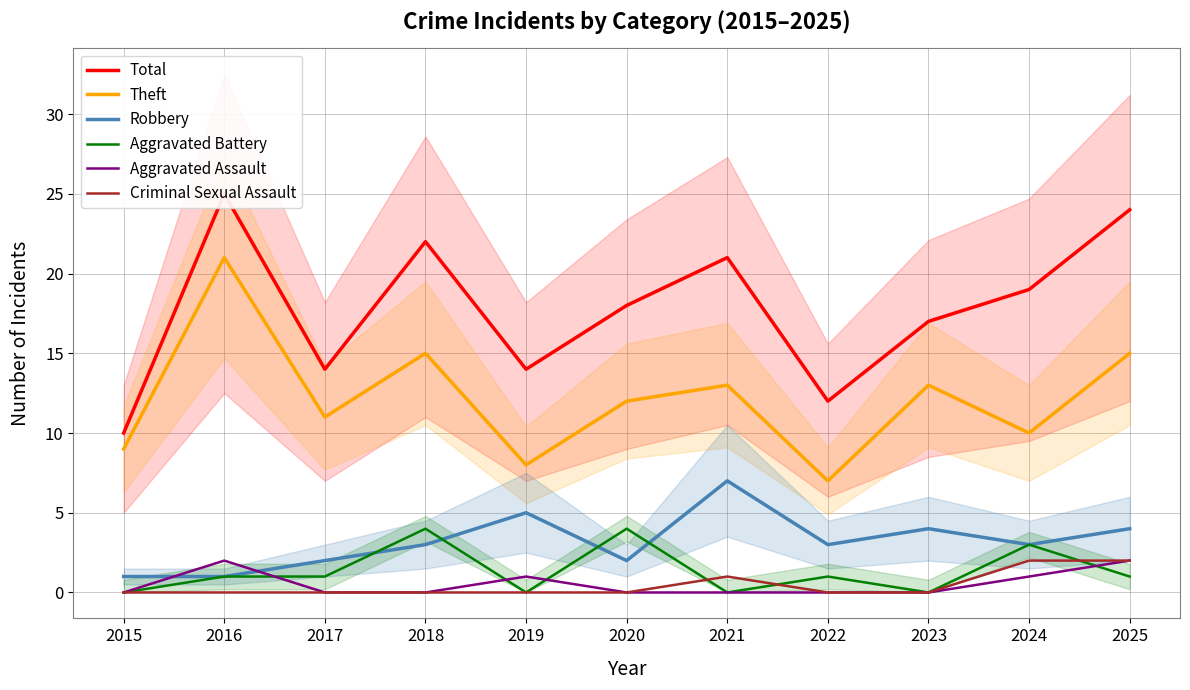

Rank the categories by Robbery value from lowest to highest.

2015, 2016, 2017, 2020, 2018, 2022, 2024, 2023, 2025, 2019, 2021